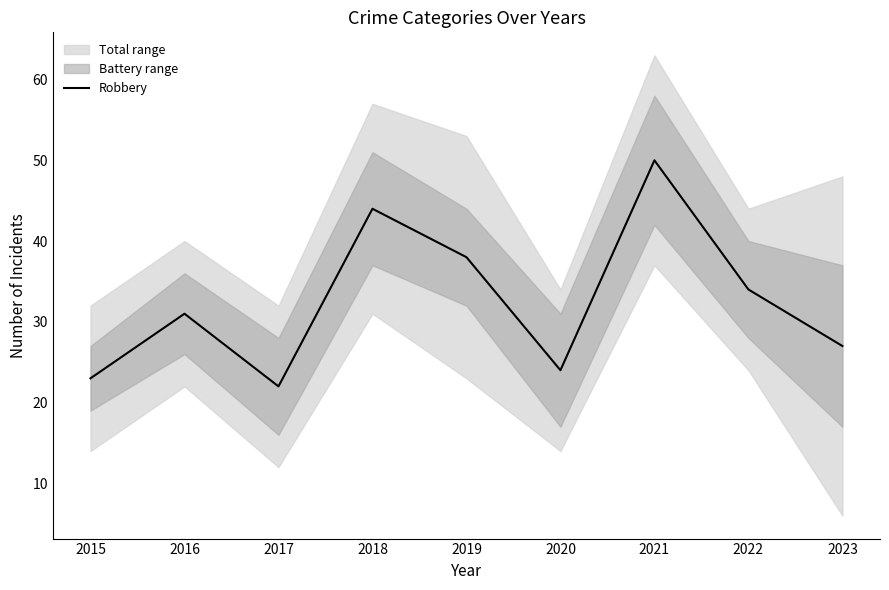

What is the change in value from 2017 to 2022?

+12